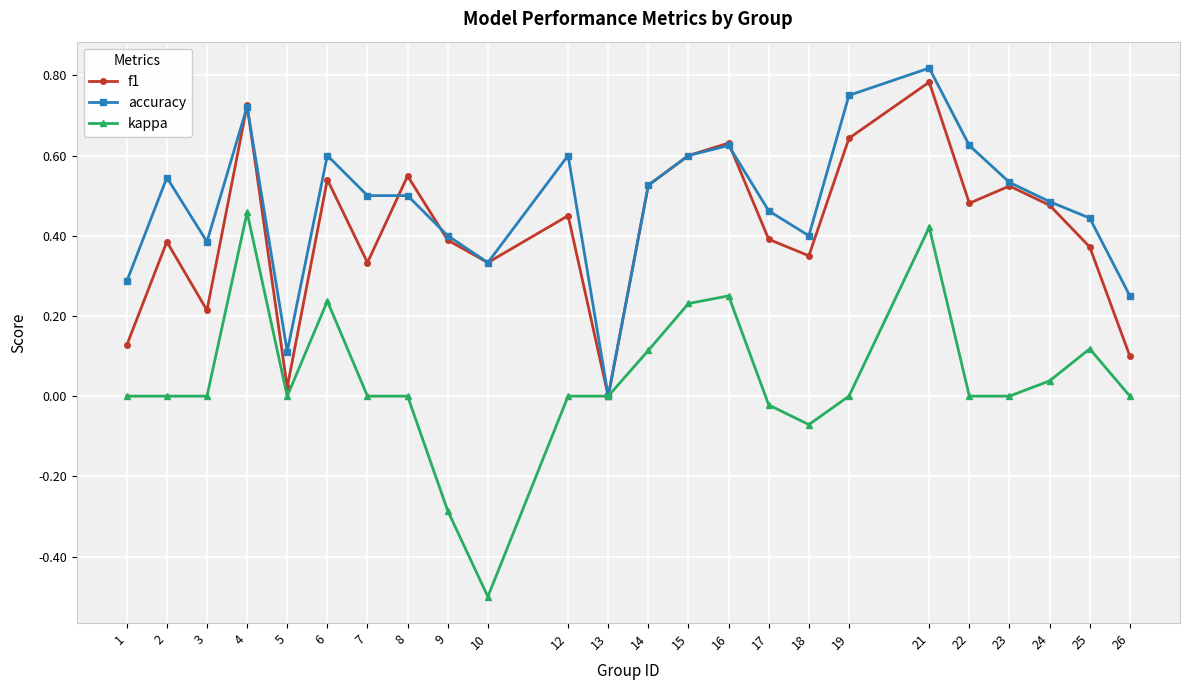

How many positive values does the f1 series have?

23